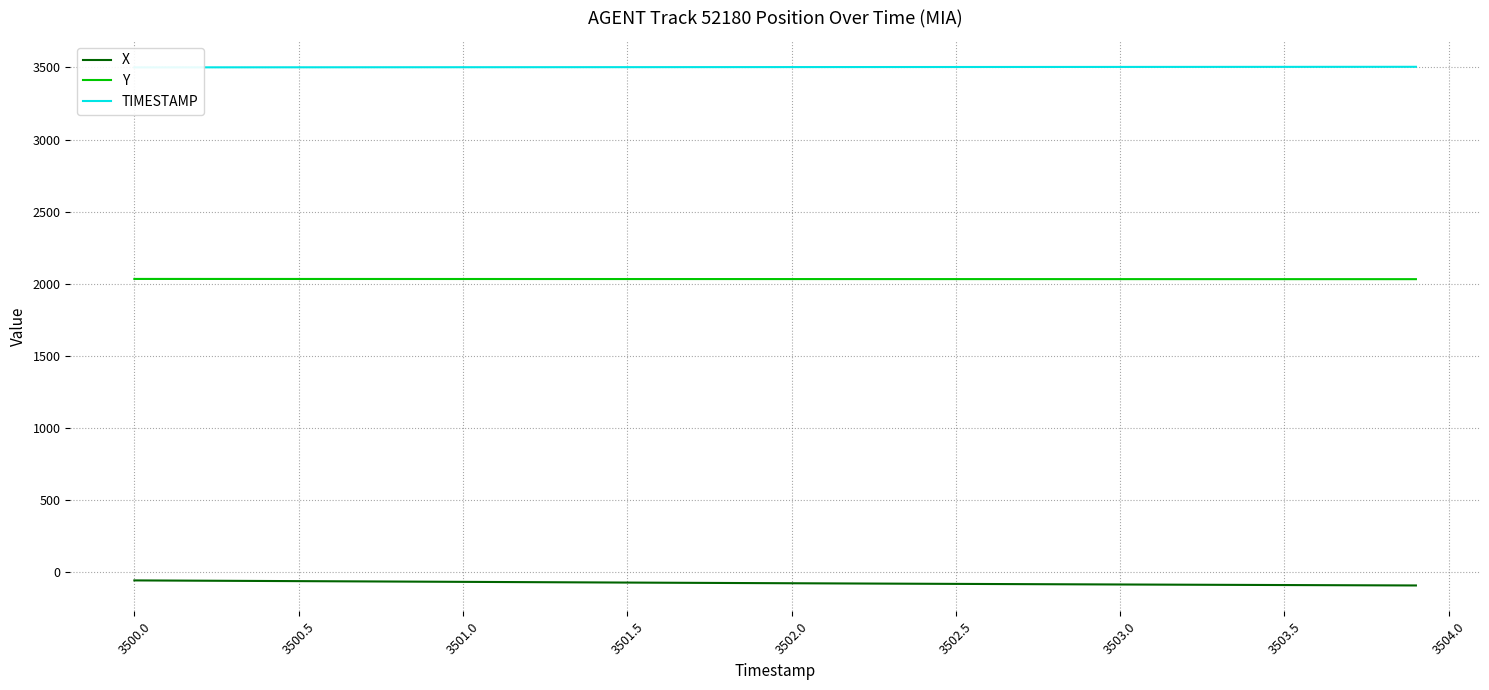

Reading right to left, transcribe all the data shown in this chart.

X: -90.0	-89.3	-88.5	-87.8	-87.1	-86.3	-85.6	-84.8	-84.0	-83.2	-82.4	-81.6	-80.8	-79.9	-79.1	-78.2	-77.3	-76.4	-75.5	-74.6	-73.7	-72.8	-71.8	-70.9	-69.9	-69.0	-68.0	-67.0	-66.0	-65.0	-64.0	-63.0	-62.0	-61.0	-60.0	-59.0	-58.0	-57.0	-56.0	-55.0
Y: 2032.5	2032.5	2032.5	2032.5	2032.6	2032.6	2032.7	2032.7	2032.7	2032.8	2032.8	2032.8	2032.9	2032.9	2032.9	2033.0	2033.0	2033.0	2033.1	2033.1	2033.2	2033.2	2033.2	2033.3	2033.3	2033.4	2033.4	2033.5	2033.5	2033.5	2033.6	2033.6	2033.7	2033.7	2033.8	2033.8	2033.8	2033.9	2033.9	2034.0
TIMESTAMP: 3503.9	3503.8	3503.7	3503.6	3503.5	3503.4	3503.3	3503.2	3503.1	3503.0	3502.9	3502.8	3502.7	3502.6	3502.5	3502.4	3502.3	3502.2	3502.1	3502.0	3501.9	3501.8	3501.7	3501.6	3501.5	3501.4	3501.3	3501.2	3501.1	3501.0	3500.9	3500.8	3500.7	3500.6	3500.5	3500.4	3500.3	3500.2	3500.1	3500.0